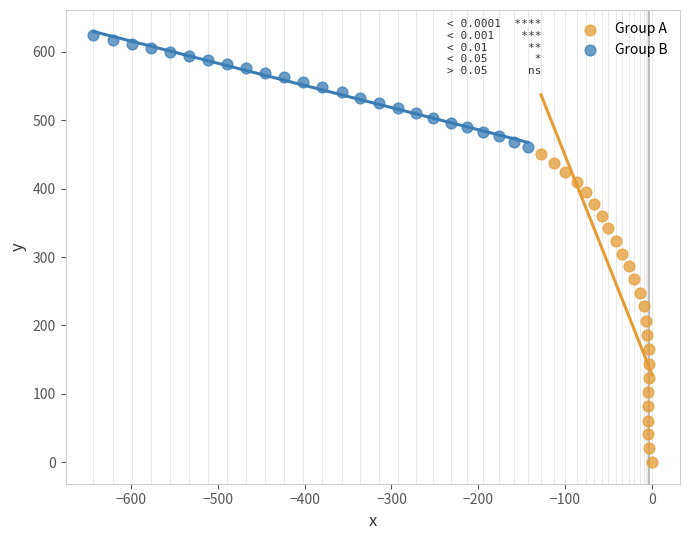

Which series reaches the maximum Y coordinate?

Group B